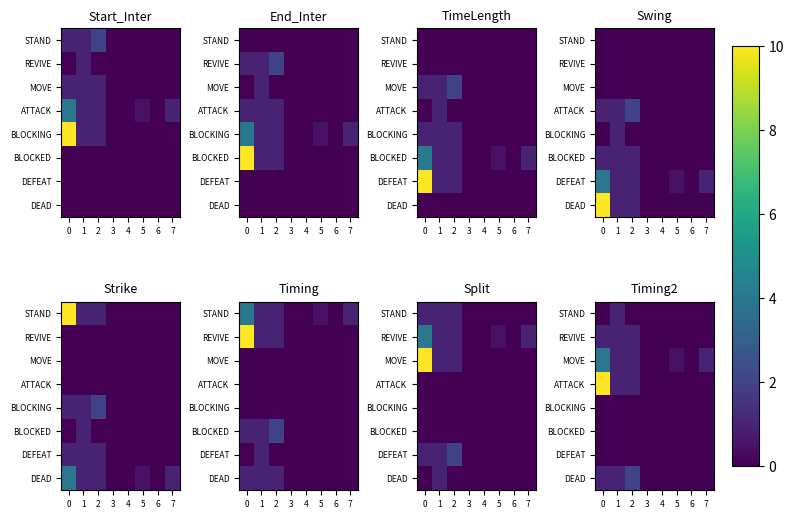

What is the difference between the REVIVE values at 4 and 2?

1.0